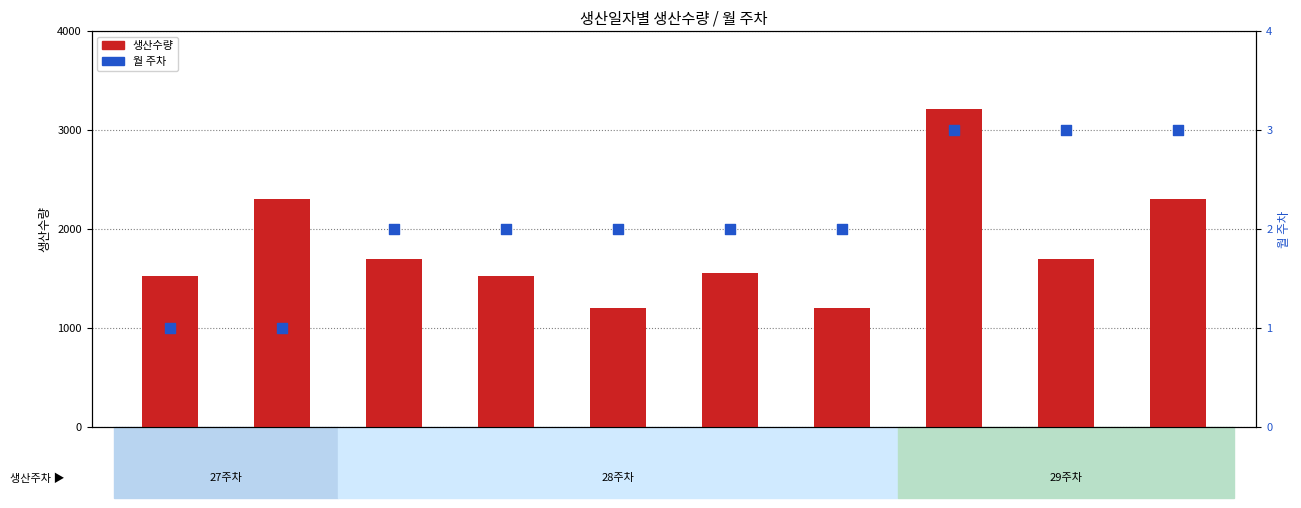

Which series reaches the minimum Y coordinate?

월 주차